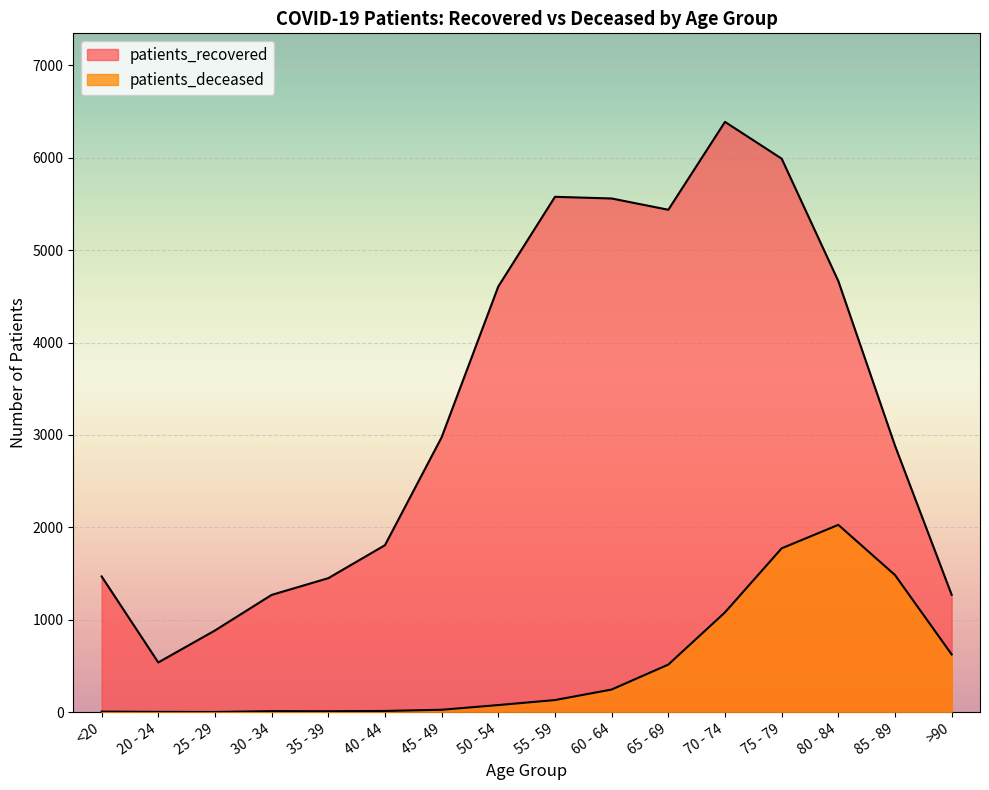

Does the chart display data point markers on the line(s)?

No